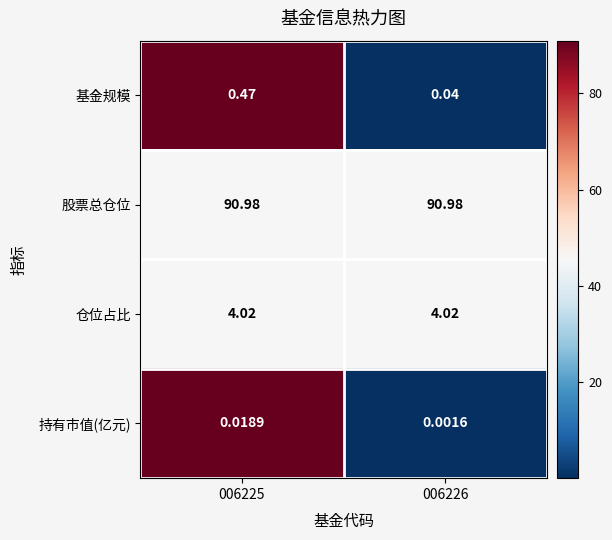

Which label corresponds to the smallest value in the chart?

006226